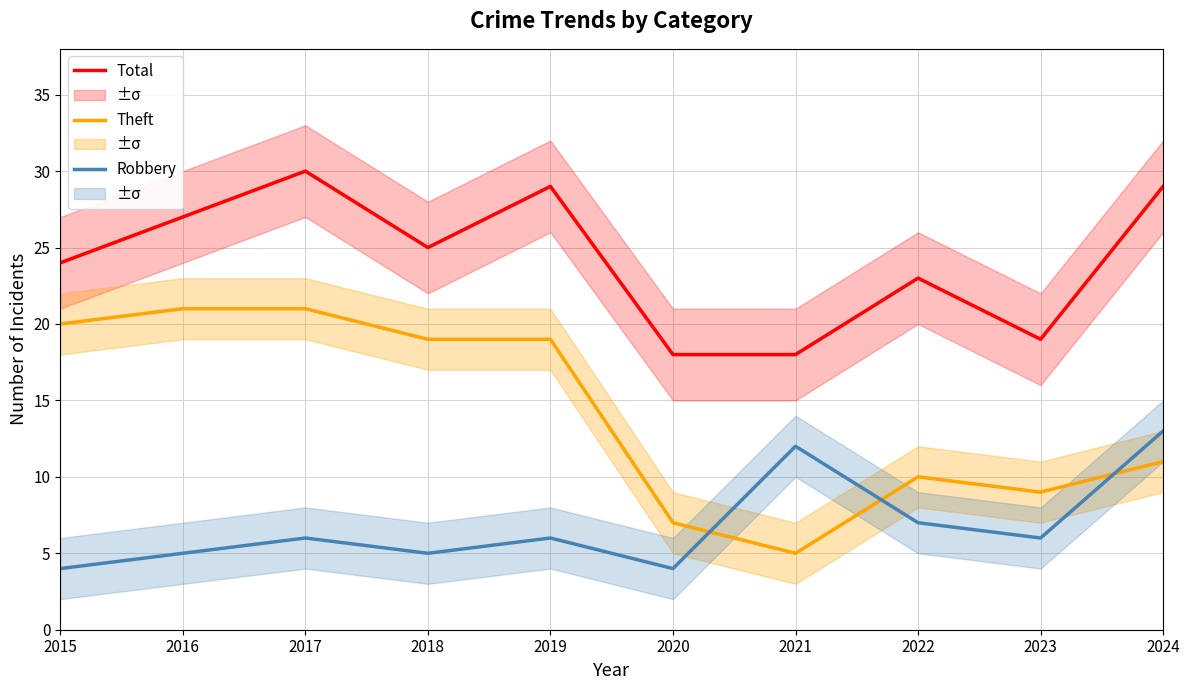

Between which two adjacent categories do Robbery and Theft first intersect?

2020 and 2021